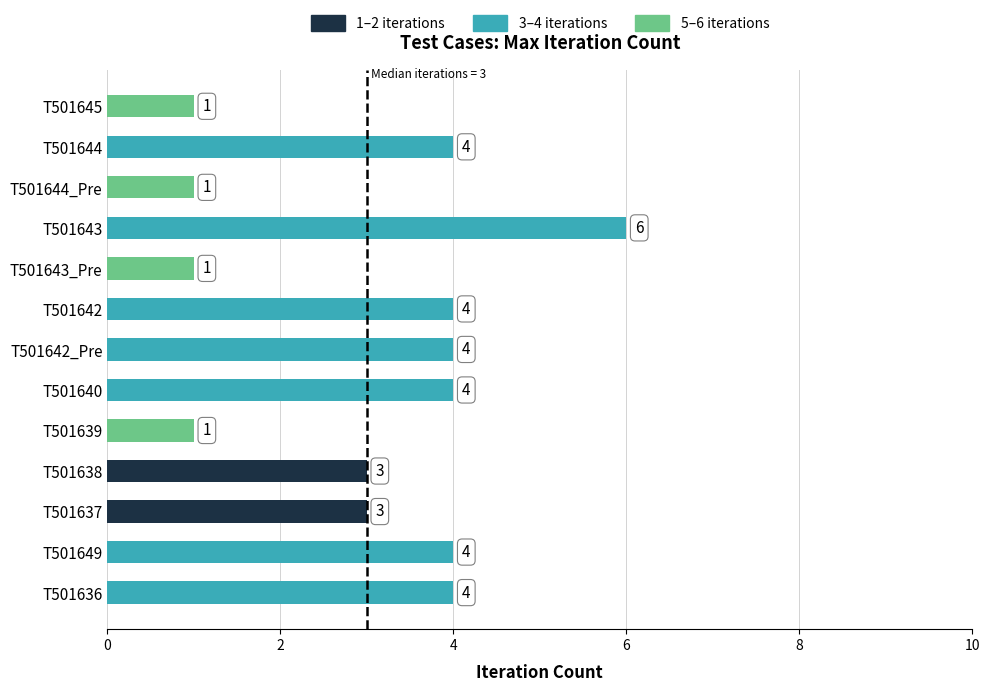

Reading top to bottom, transcribe all the data shown in this chart.

T501645=1	T501644=4	T501644_Pre=1	T501643=6	T501643_Pre=1	T501642=4	T501642_Pre=4	T501640=4	T501639=1	T501638=3	T501637=3	T501649=4	T501636=4